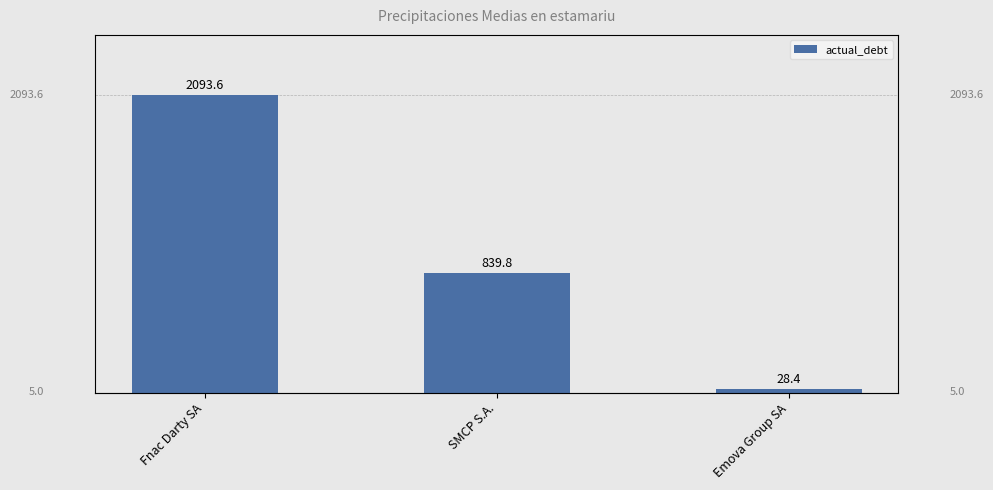

Which label corresponds to the largest value in the chart?

Fnac Darty SA